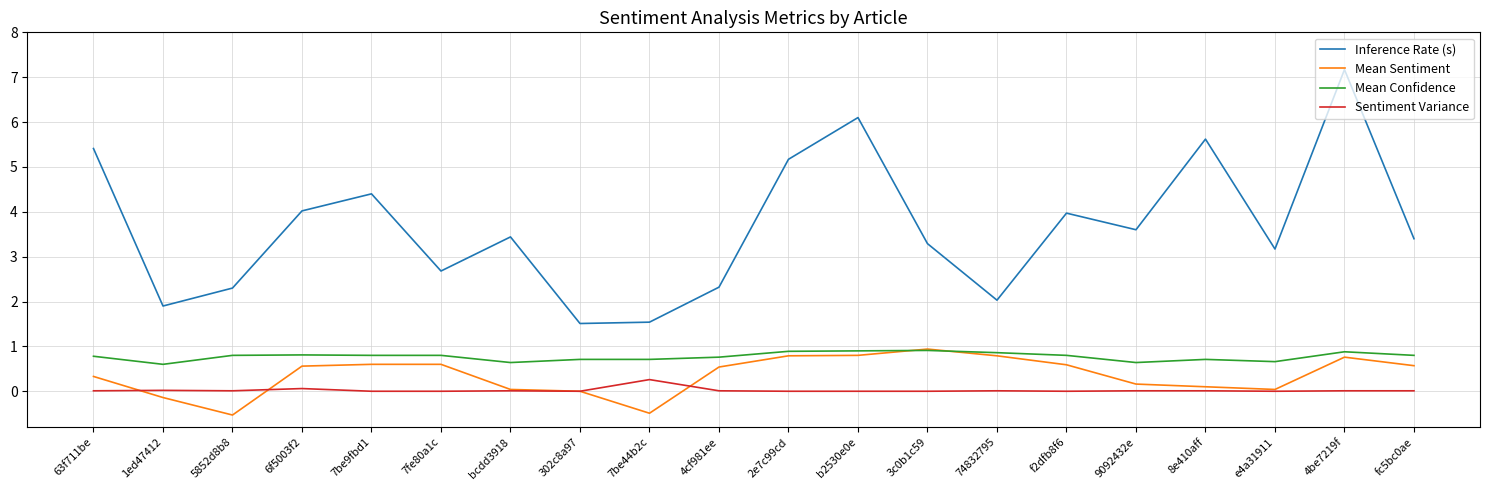

At which category is the sum across all series the highest?

4be7219f